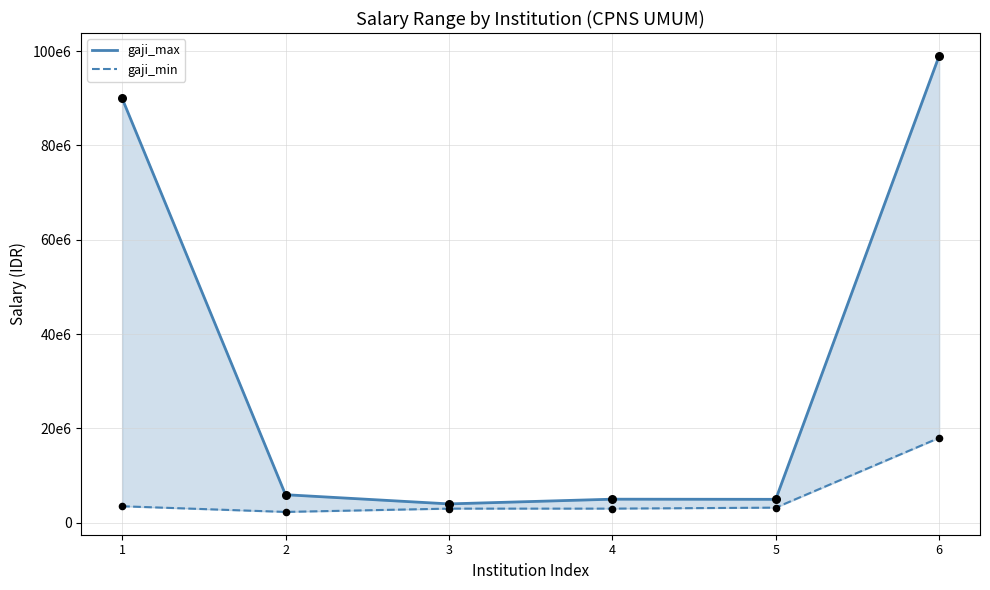

At which category is the sum across all series the highest?

6